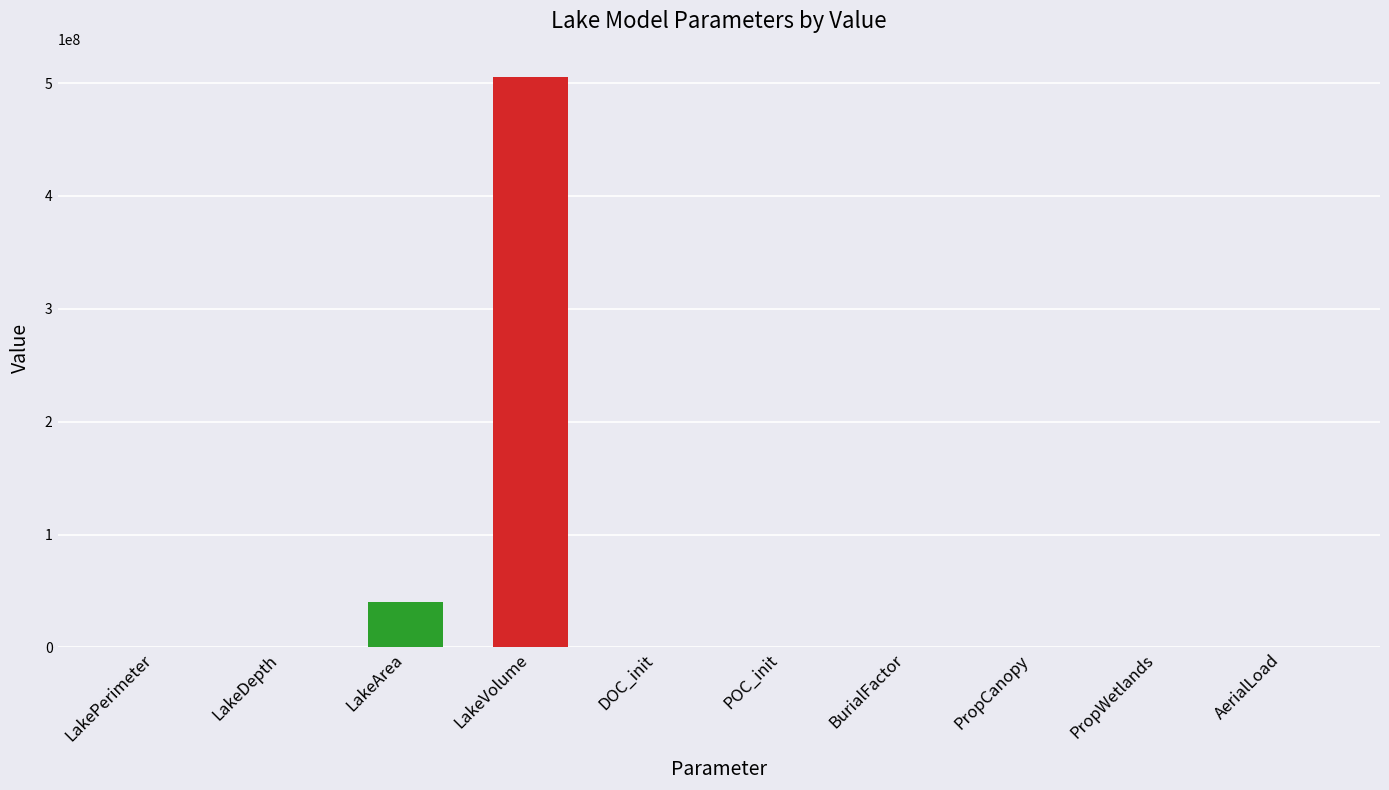

Which has a higher value, LakePerimeter or POC_init?

LakePerimeter